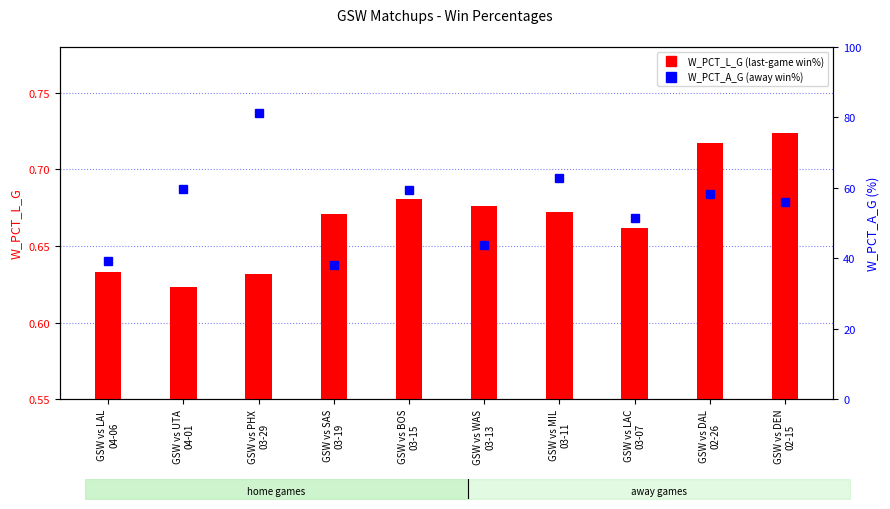

At which label is W_PCT_L_G closest to 0?

GSW vs UTA
04-01